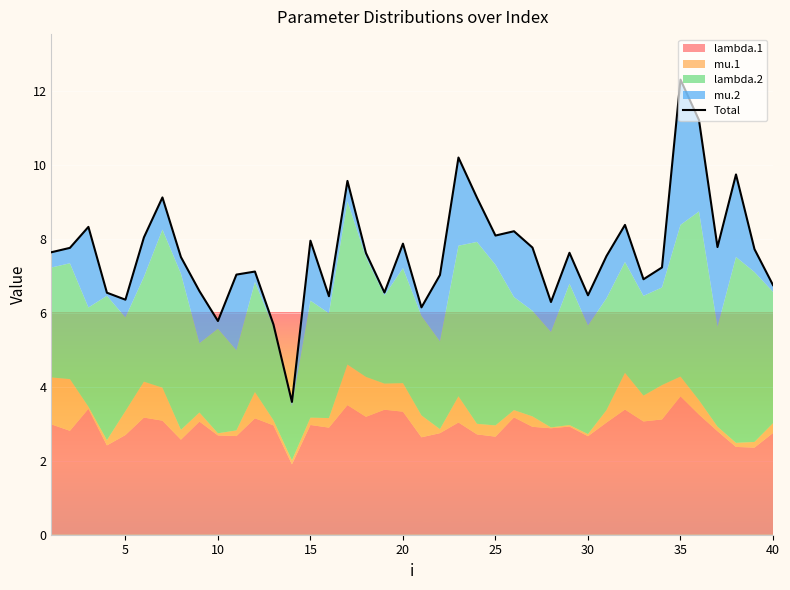

True or false: the data shows 10.0 at 40.

False